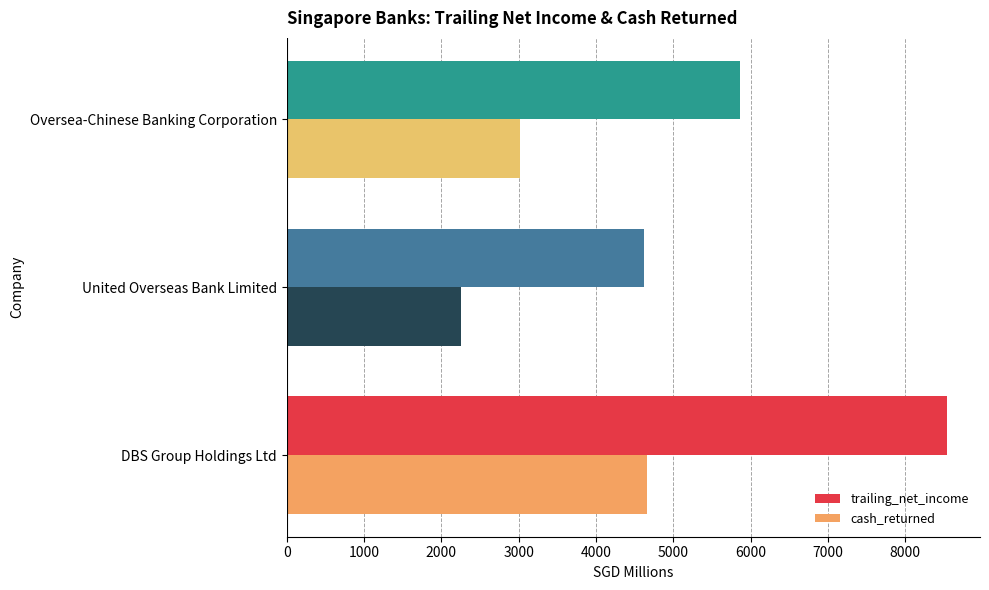

What is the difference between the trailing_net_income values at Oversea-Chinese Banking Corporation and United Overseas Bank Limited?

1245.1